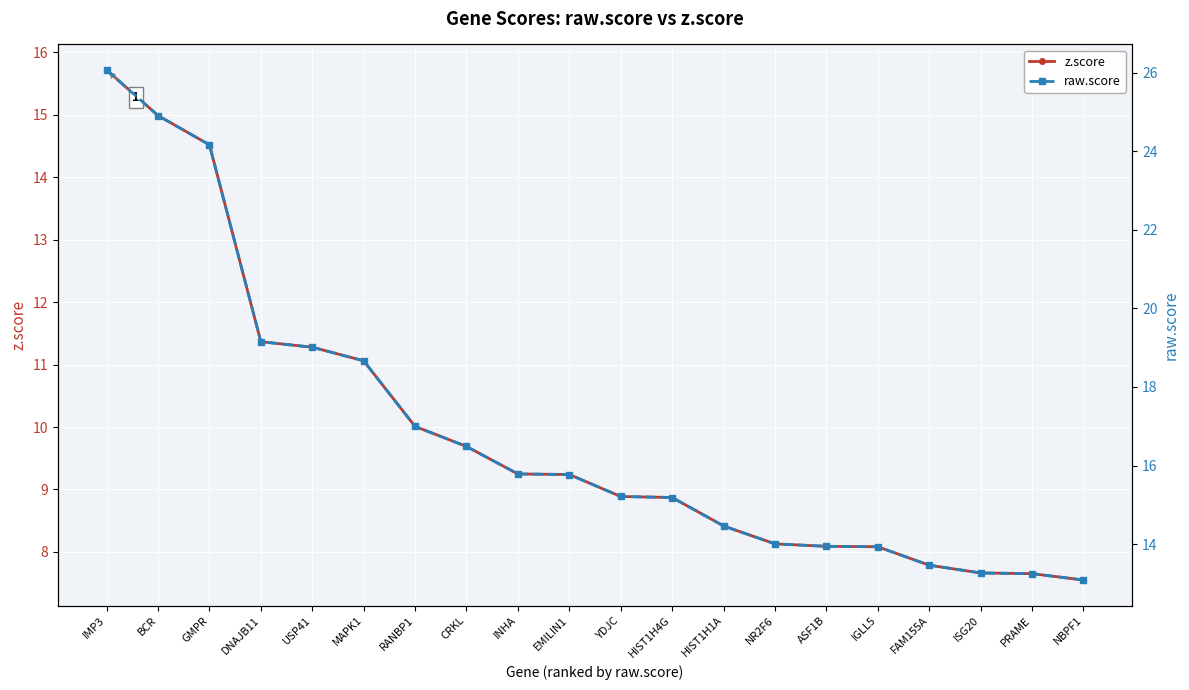

What is the label of the 4th point from the right?

FAM155A